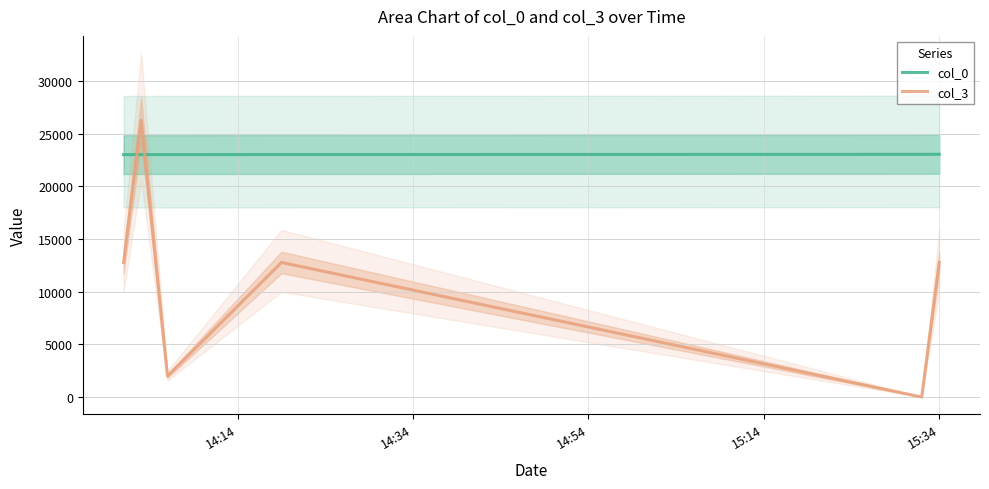

True or false: col_3 and col_0 intersect in this chart.

True